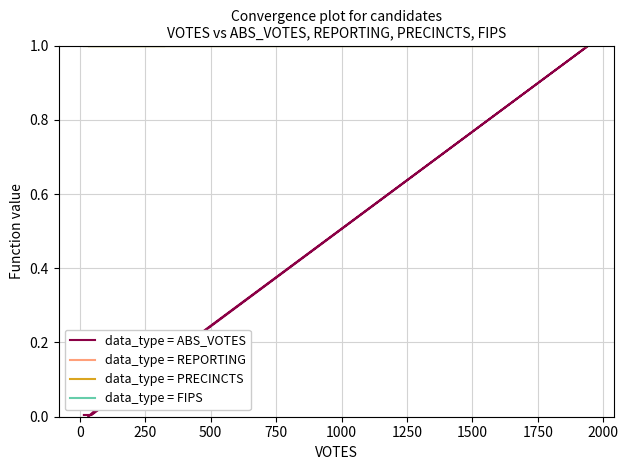

Is it true that data_type = FIPS equals 1.0 at 500?

True